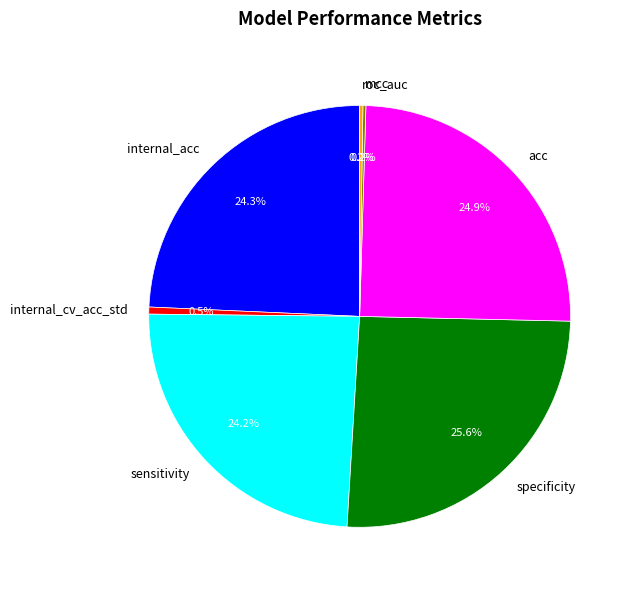

Is there any slice that represents more than half of the pie?

No